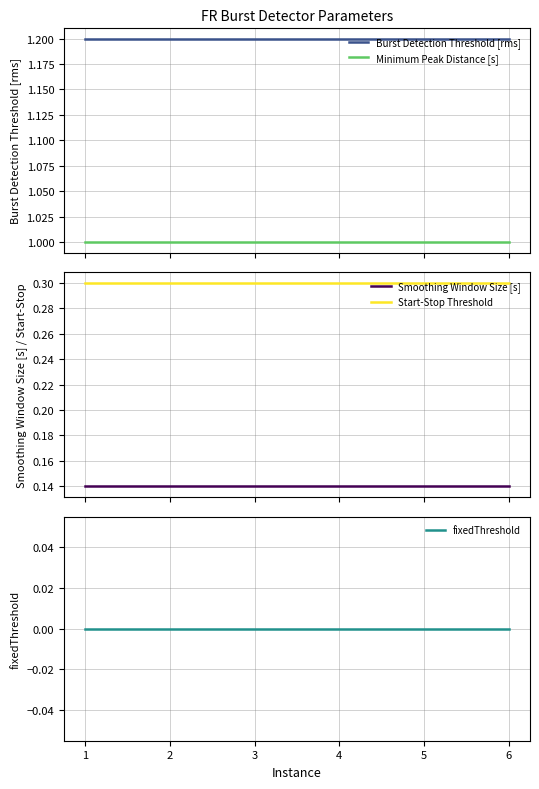

Reading right to left, list all the values displayed in this chart.

Burst Detection Threshold [rms]: 1.2	1.2	1.2	1.2	1.2	1.2
Minimum Peak Distance [s]: 1.0	1.0	1.0	1.0	1.0	1.0
Smoothing Window Size [s]: 0.1	0.1	0.1	0.1	0.1	0.1
Start-Stop Threshold: 0.3	0.3	0.3	0.3	0.3	0.3
fixedThreshold: 0.0	0.0	0.0	0.0	0.0	0.0